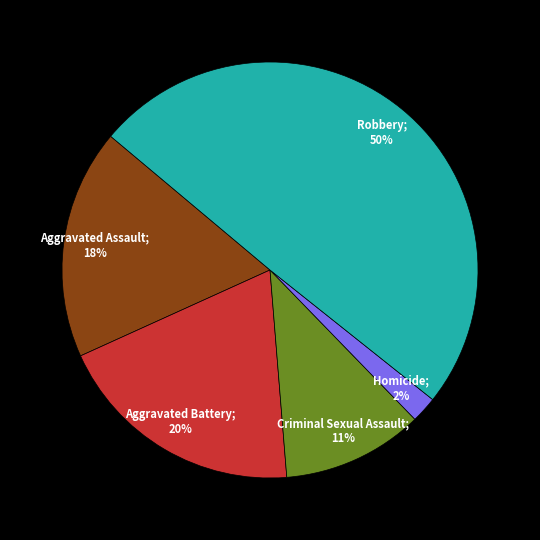

To the nearest percent, what is the difference between the largest and smallest slice percentages?

48%